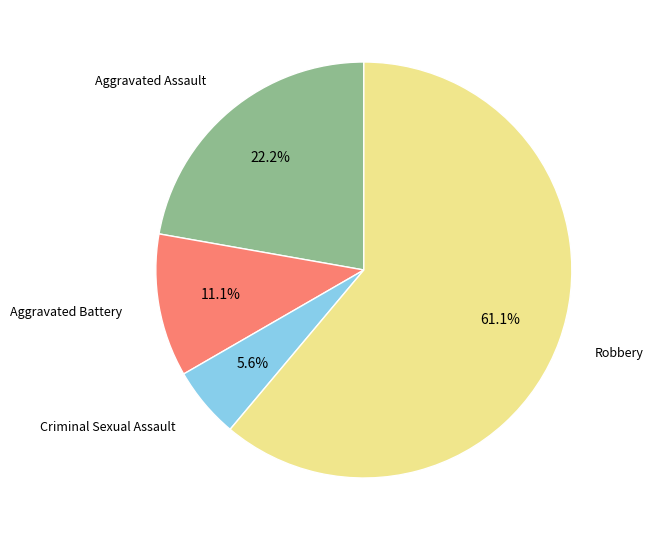

Does any single category account for the majority?

Yes